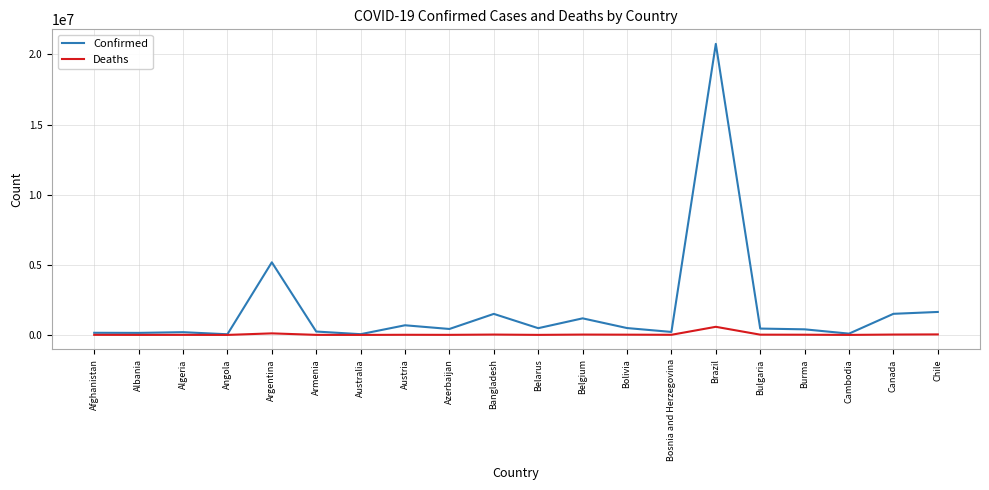

Is the value of Confirmed at Belarus greater than the value of Deaths at Cambodia?

Yes